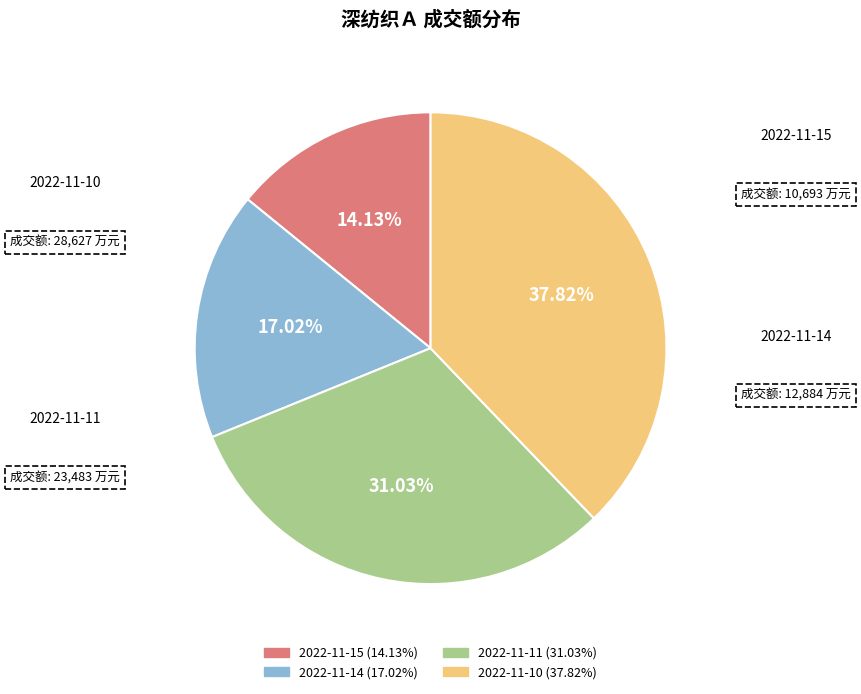

How many segments does this pie chart have?

4